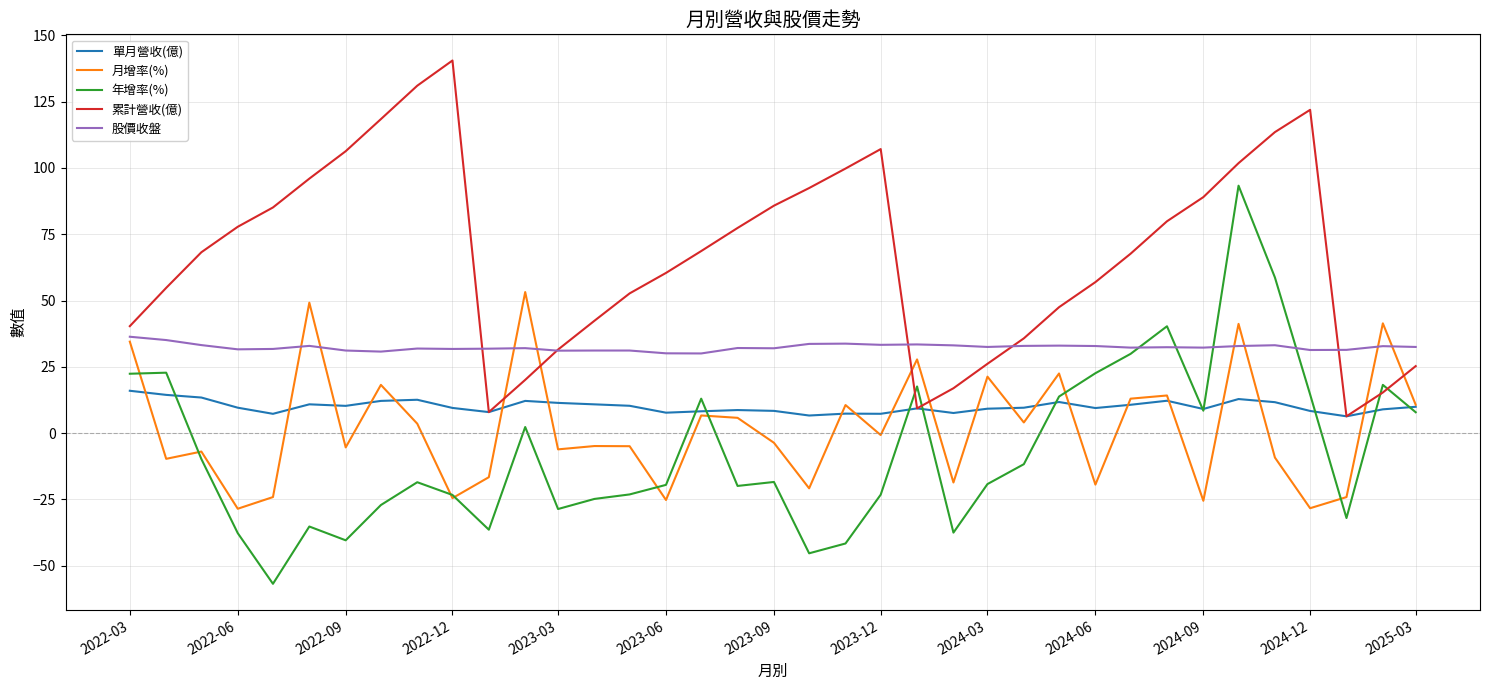

What is the maximum value for 單月營收(億)?

16.0